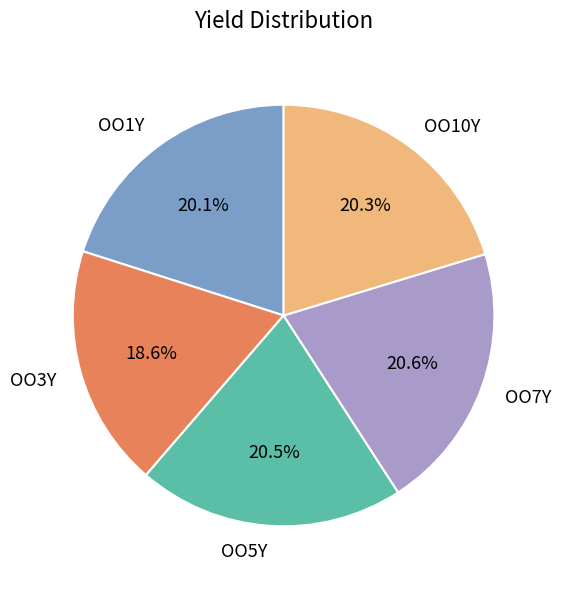

How many segments does this pie chart have?

5